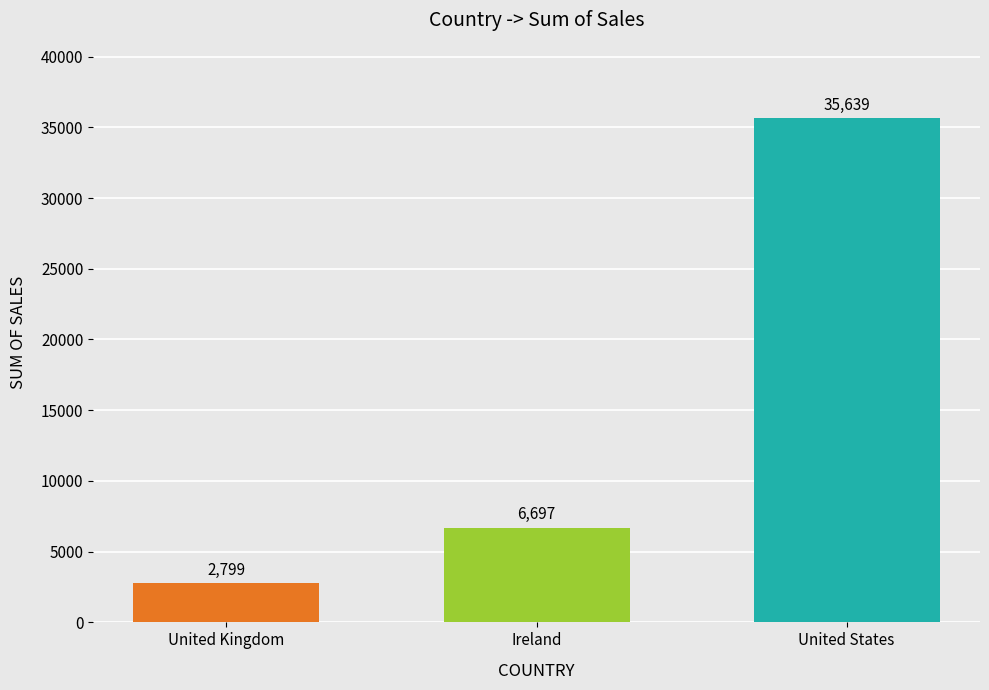

What is the value of the 2nd bar from the left?

6696.9